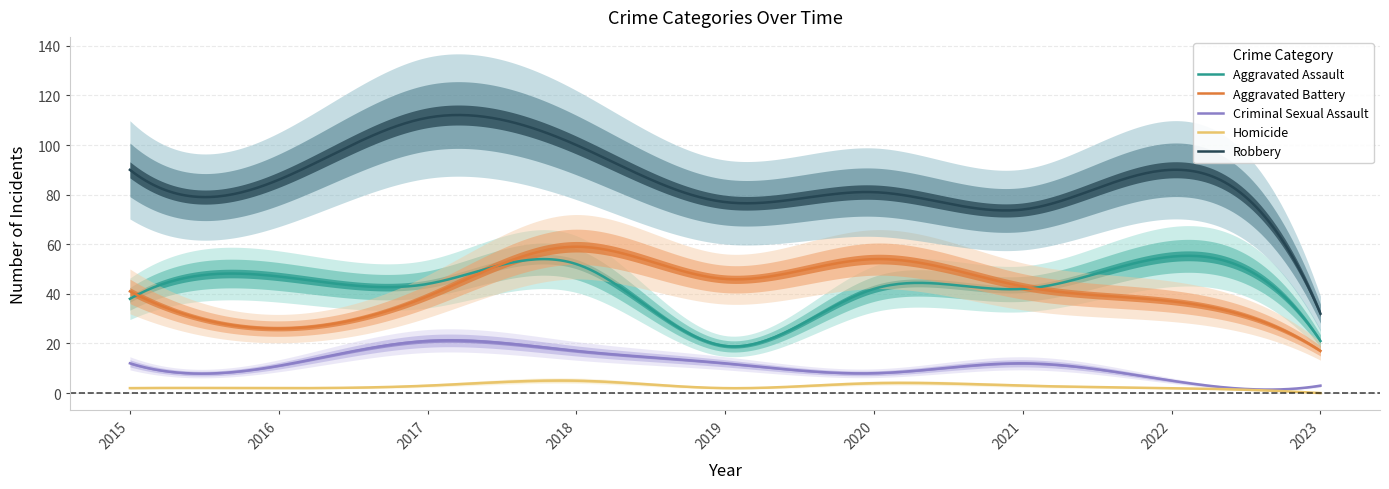

What is the sum of the Criminal Sexual Assault values at 2022 and 2018?

22